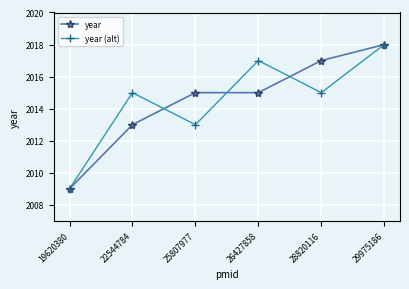

How many data points does each series have?

6